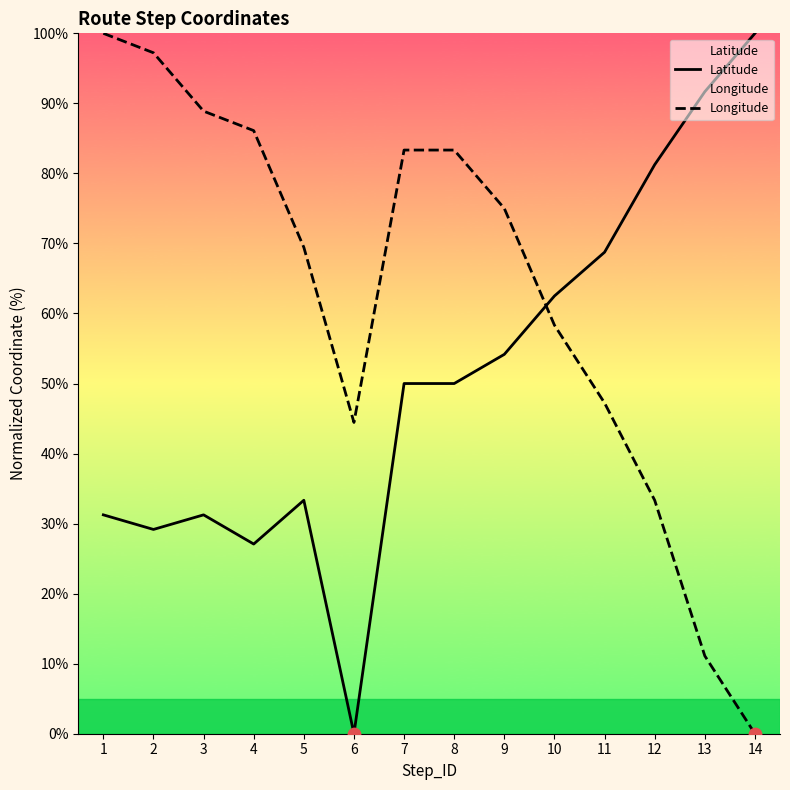

Which series reaches the minimum Y coordinate?

Latitude